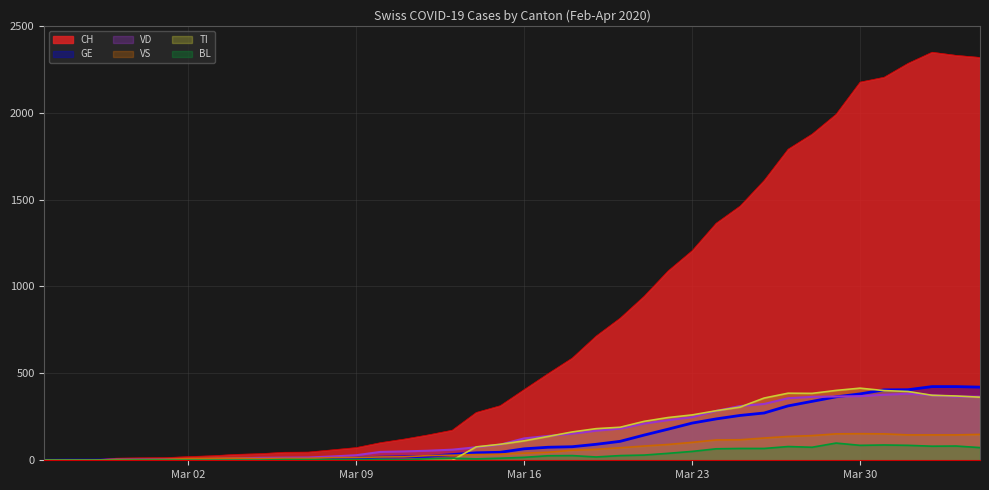

At how many categories does at least one series exceed 950?

14